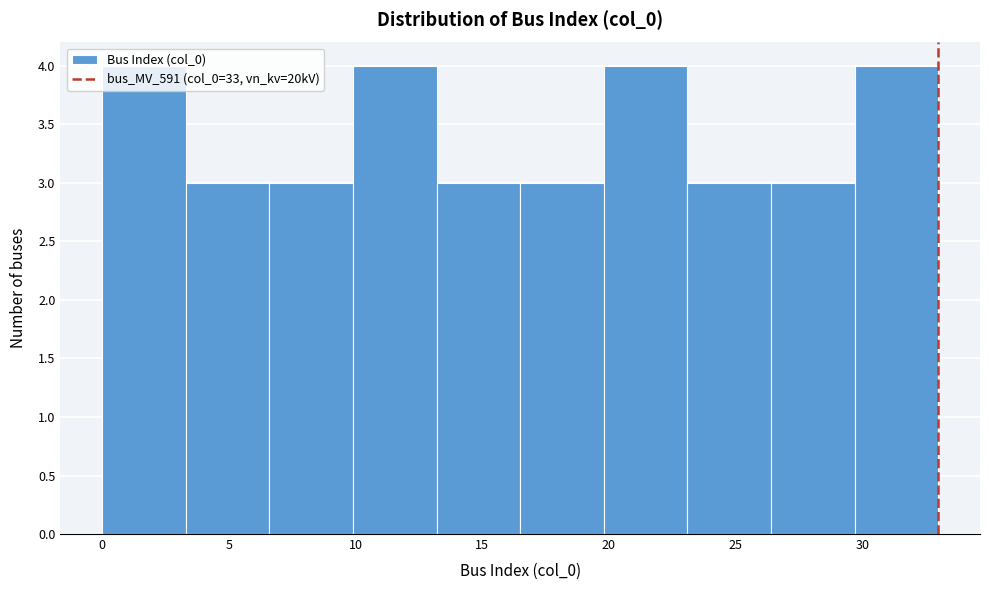

What is the height of the bar covering 9.9 to 13.2 on the x-axis? Neither the bar edges nor the heights are printed on the chart, so give them approximately, as read against the axes.

4